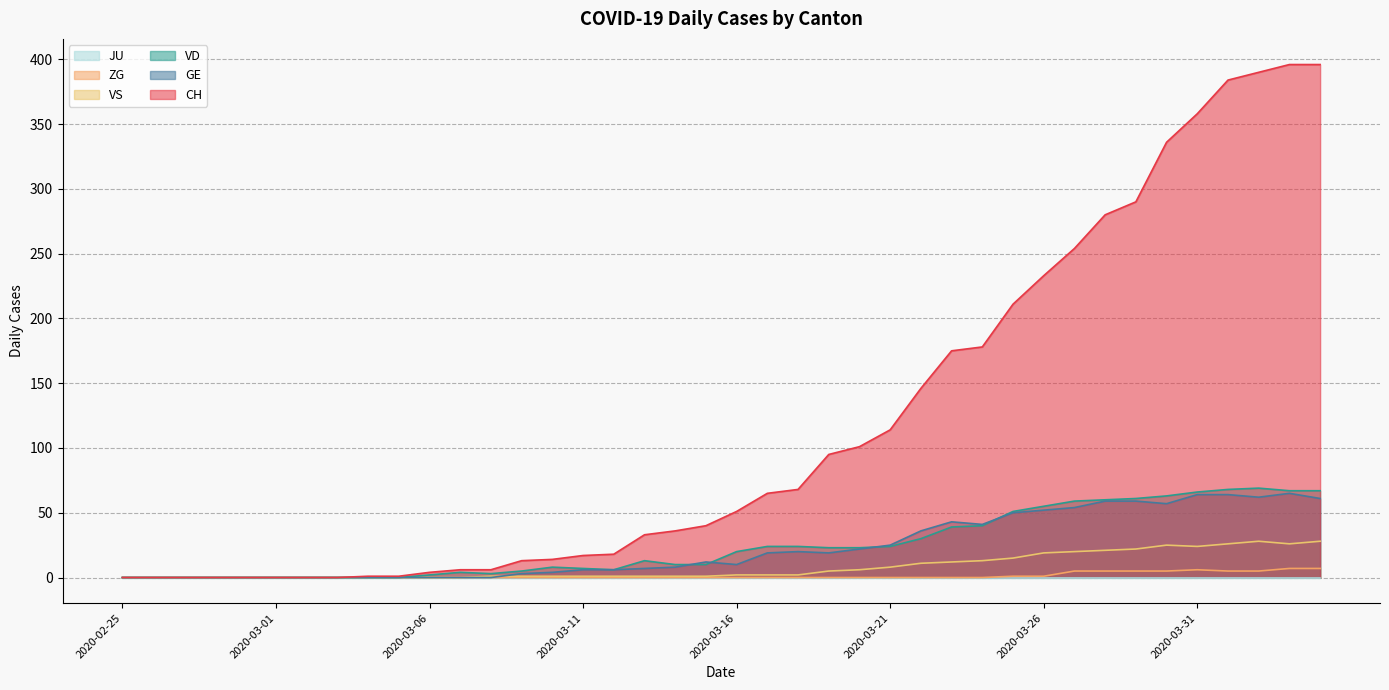

What is the maximum value shown in the chart?

396